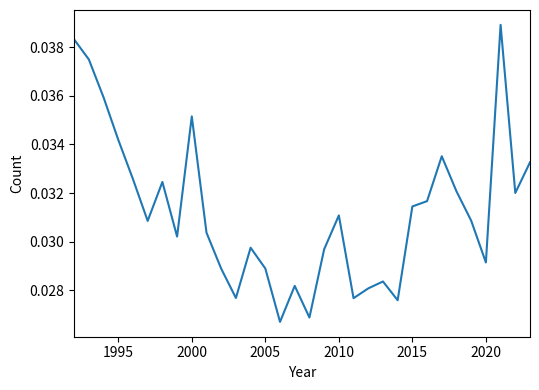

How many lines are shown in the chart?

1